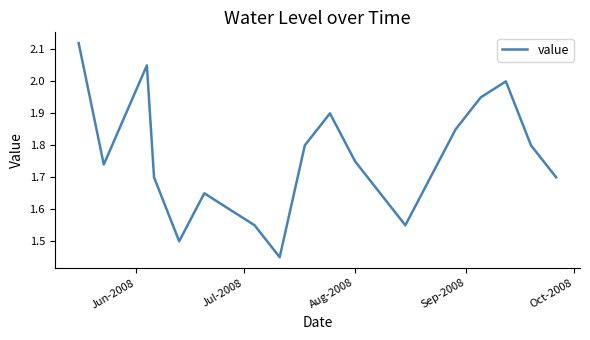

Reading right to left, transcribe all the data shown in this chart.

1.7	1.8	2.0	1.9	1.9	1.7	1.6	1.6	1.8	1.9	1.8	1.4	1.6	1.6	1.6	1.5	1.7	2.0	1.7	2.1